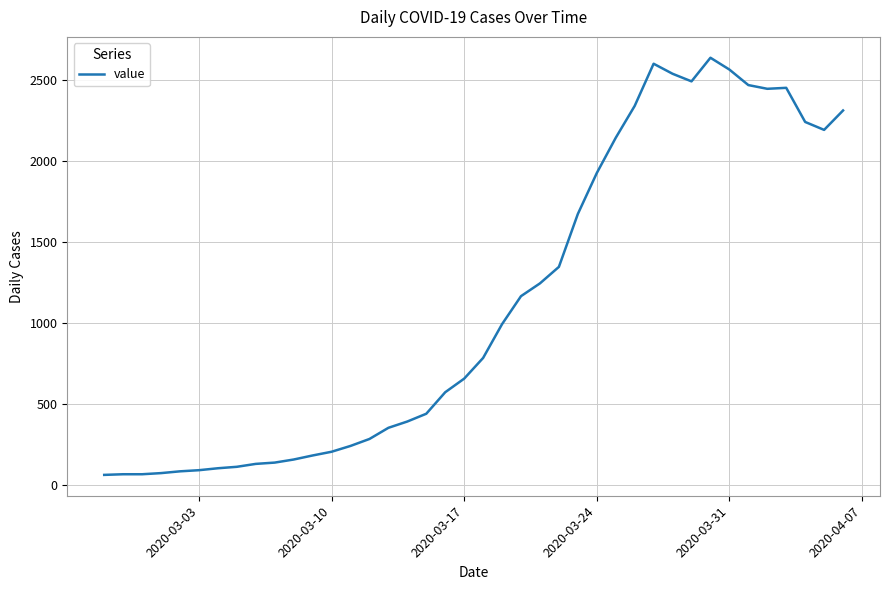

What is the greatest value displayed?

2640